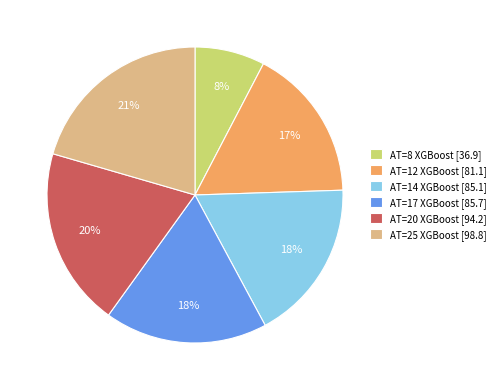

The AT=14 XGBoost slice represents 18% of the pie. True or false?

True